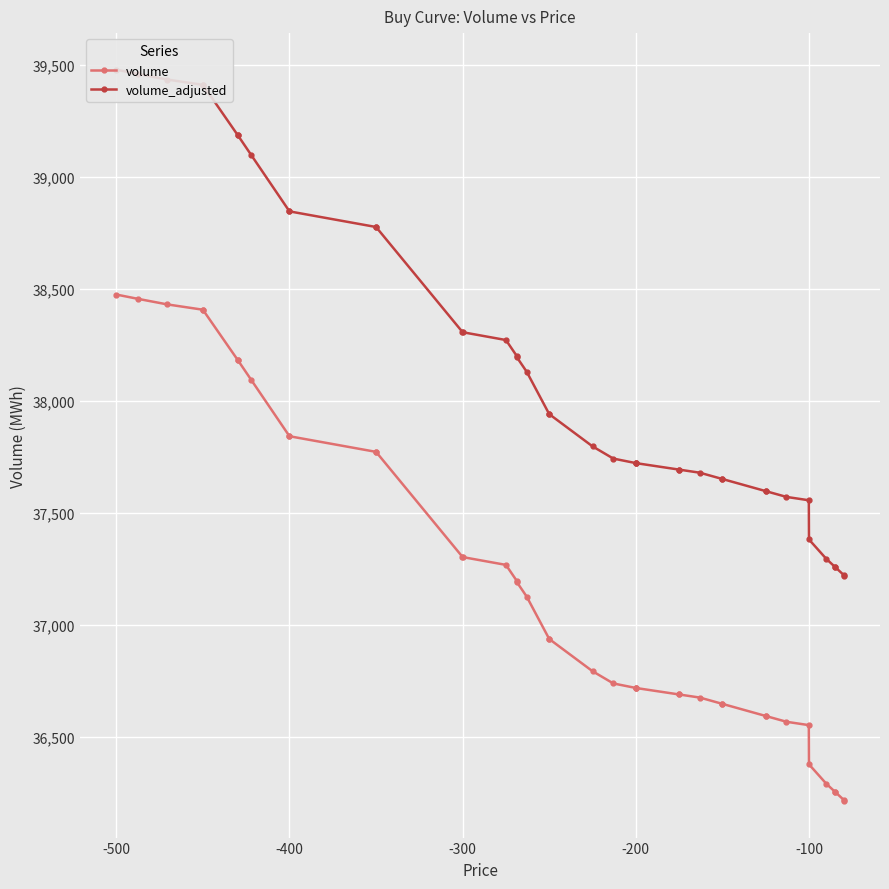

True or false: volume and volume_adjusted intersect in this chart.

False